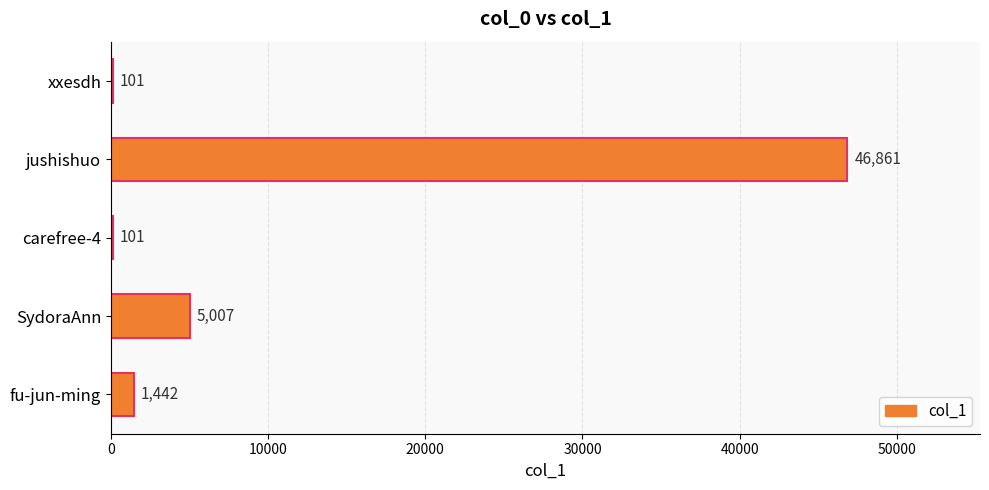

What is the change in value from carefree-4 to fu-jun-ming?

+1341